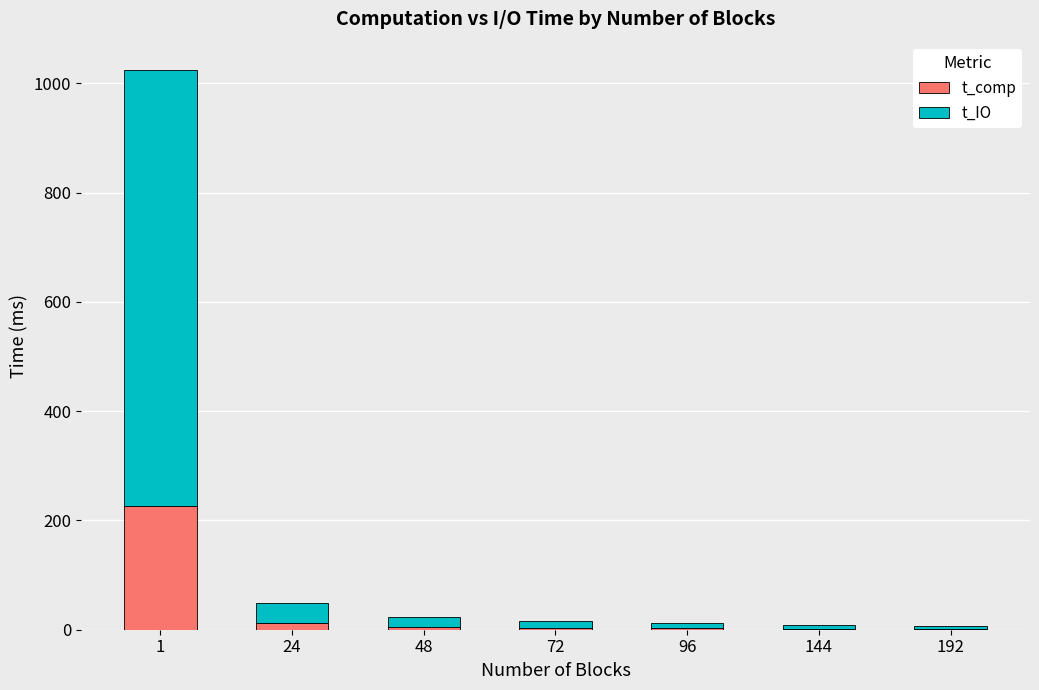

What is the highest value of the t_comp series?

225.7